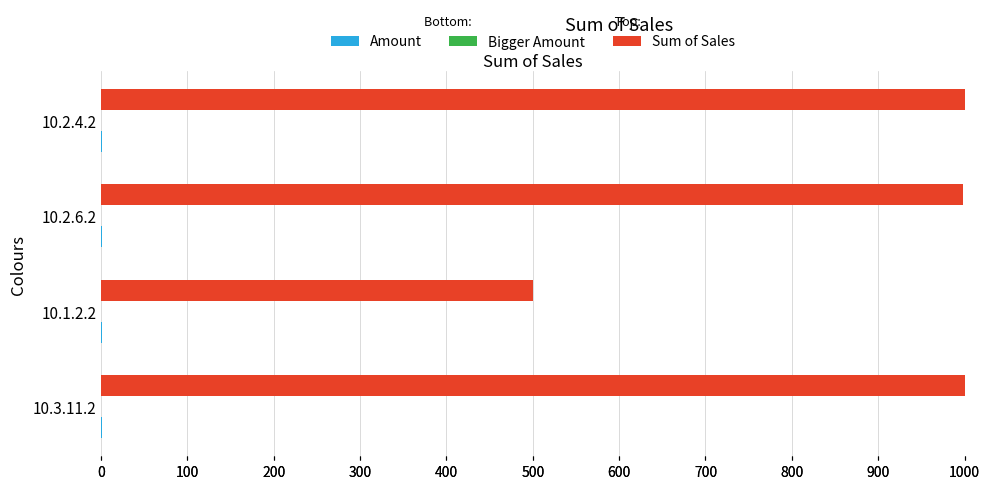

True or false: Bigger Amount has a value of 0.0 at 10.2.6.2.

True